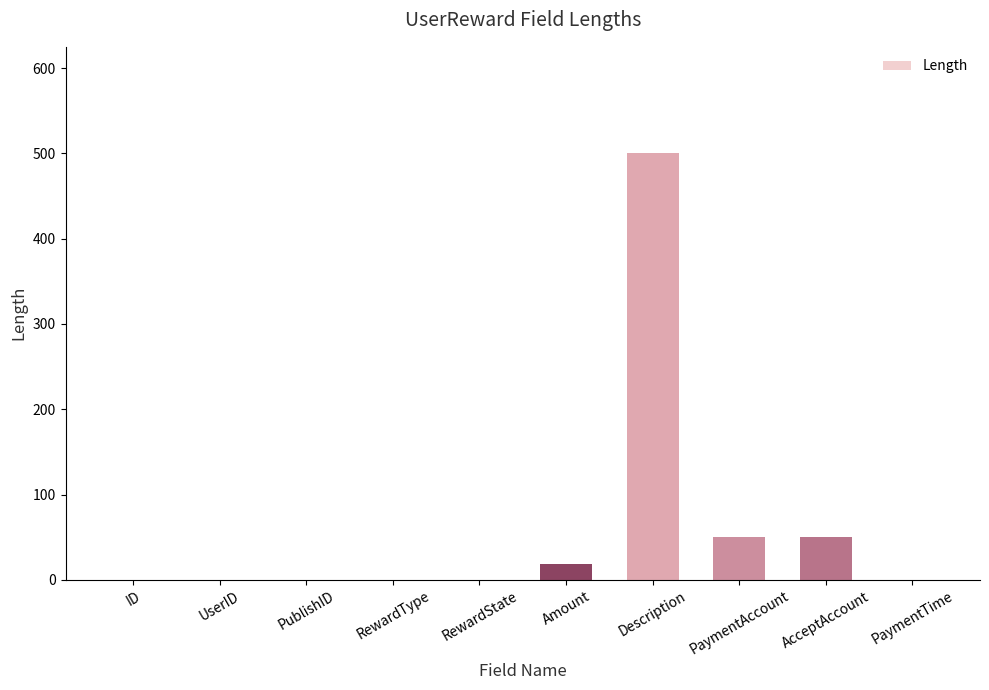

What is the sum of all values?

618